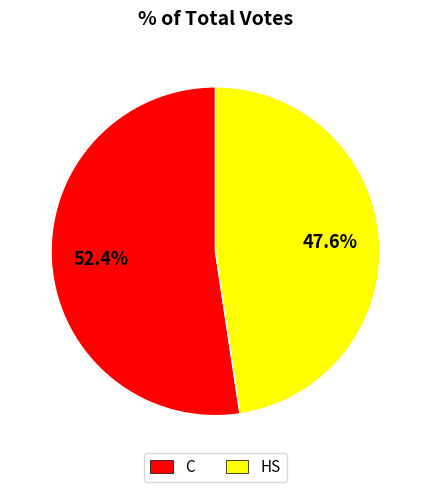

How many slices are in this pie chart?

2